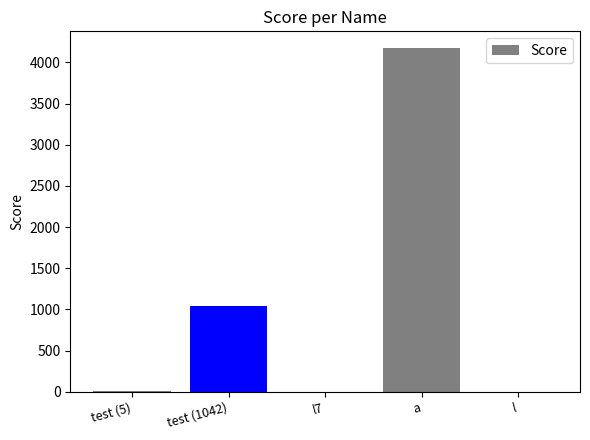

How many data points does each series have?

5